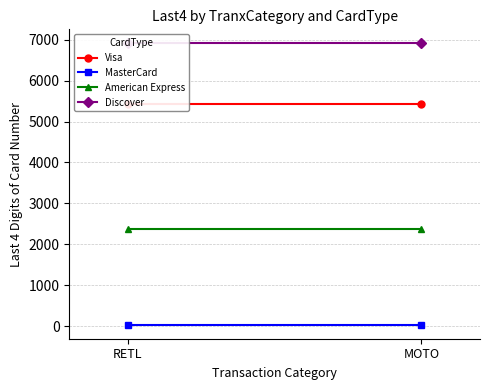

Is the value of Visa at MOTO greater than the value of Discover at RETL?

No